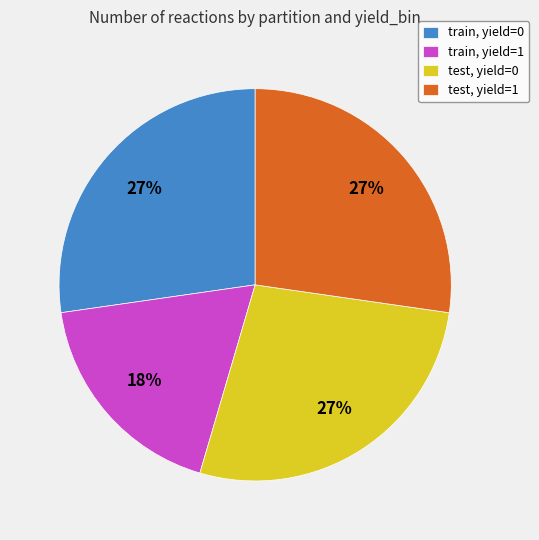

Does any single category account for the majority?

No